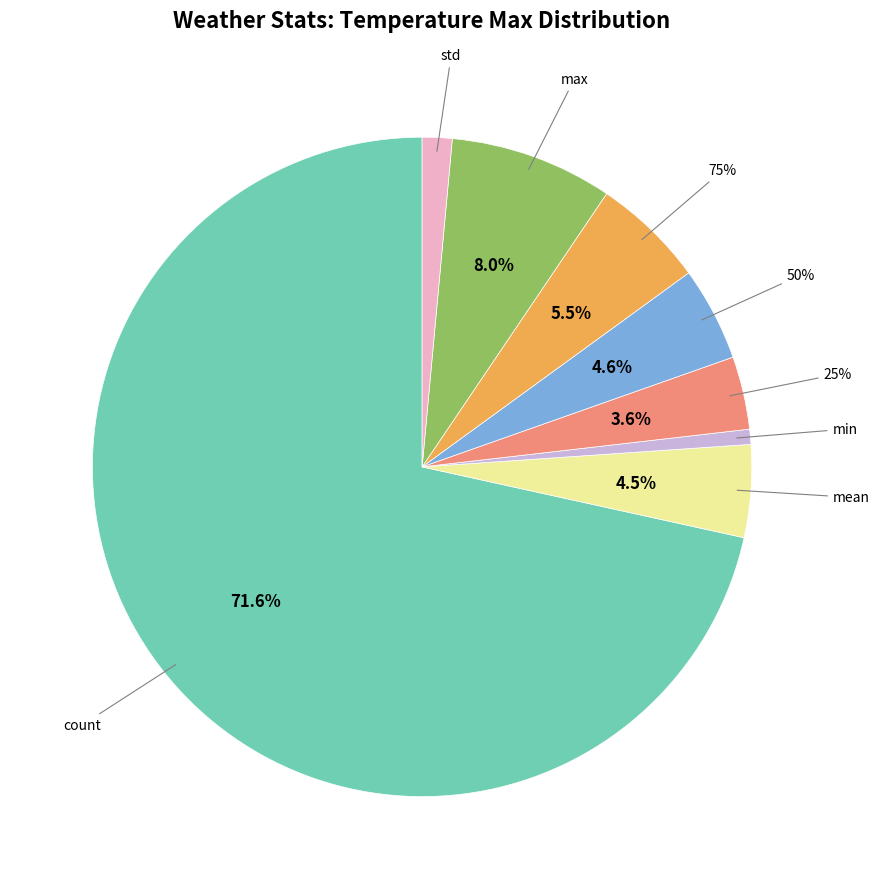

What is the largest slice in the pie chart?

count